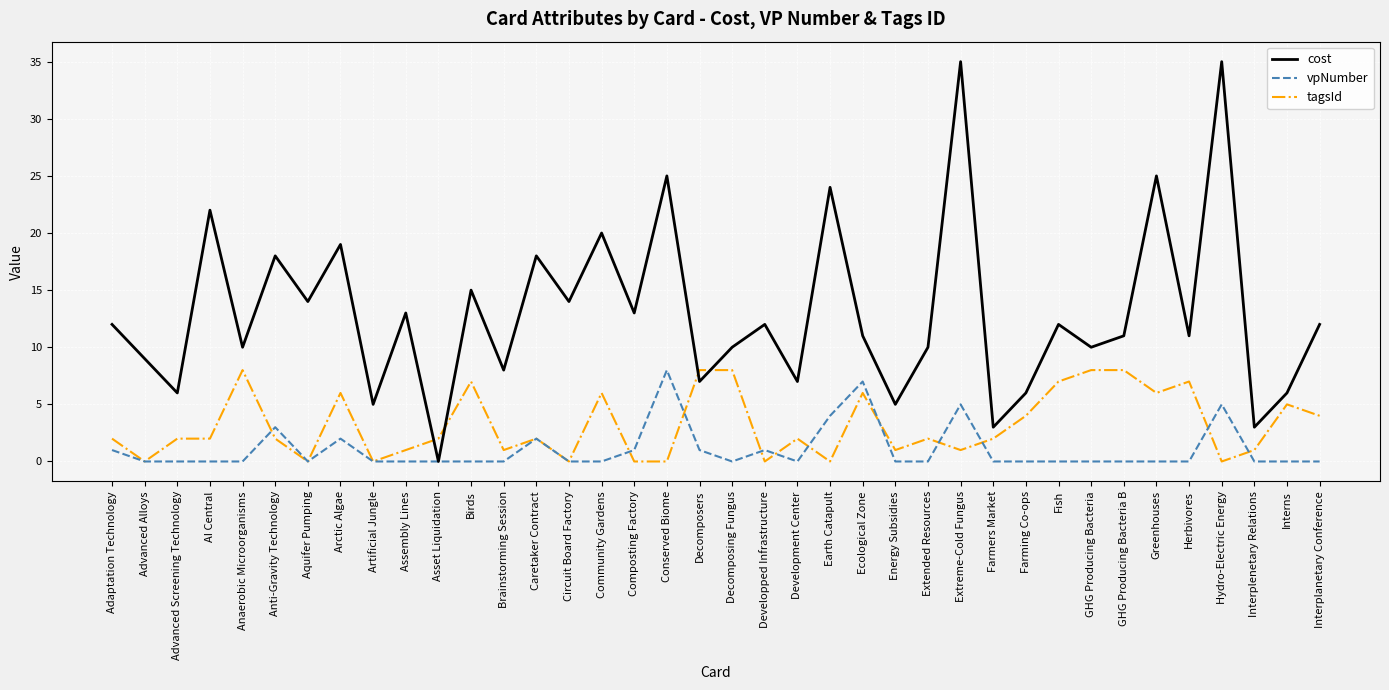

Between which two adjacent categories do tagsId and cost first intersect?

Assembly Lines and Asset Liquidation